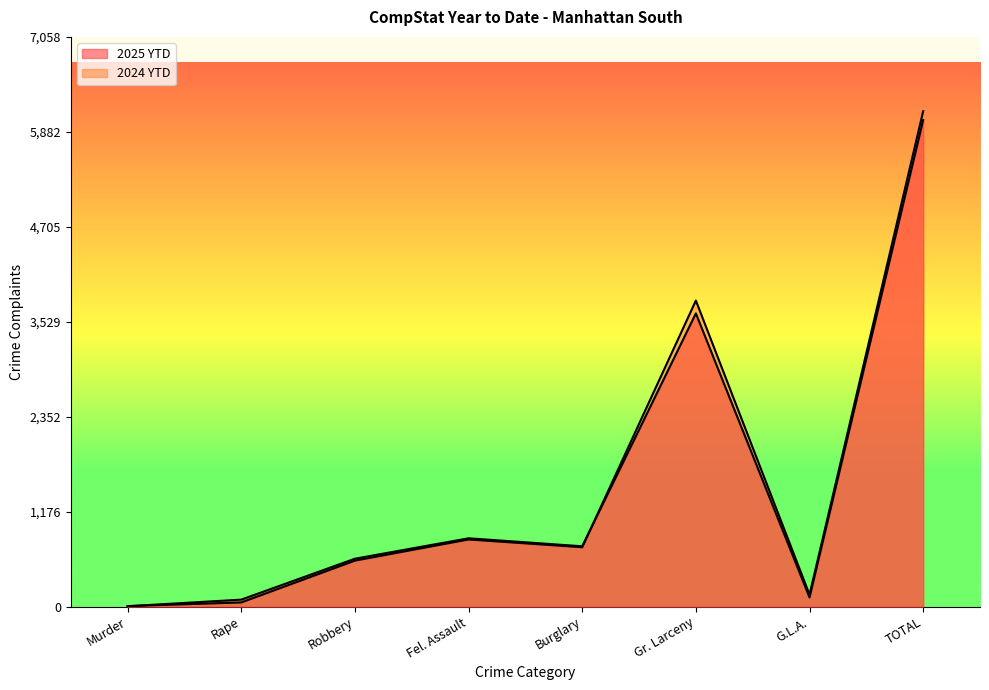

What is the difference between the maximum and minimum values in the 2025 YTD series?

6023